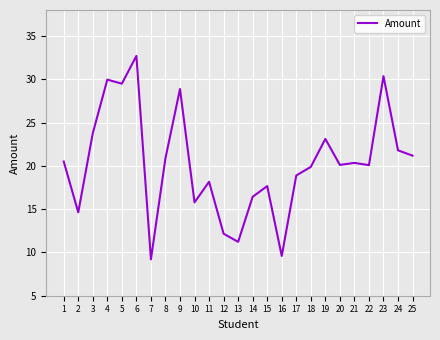

How many lines are shown in the chart?

1